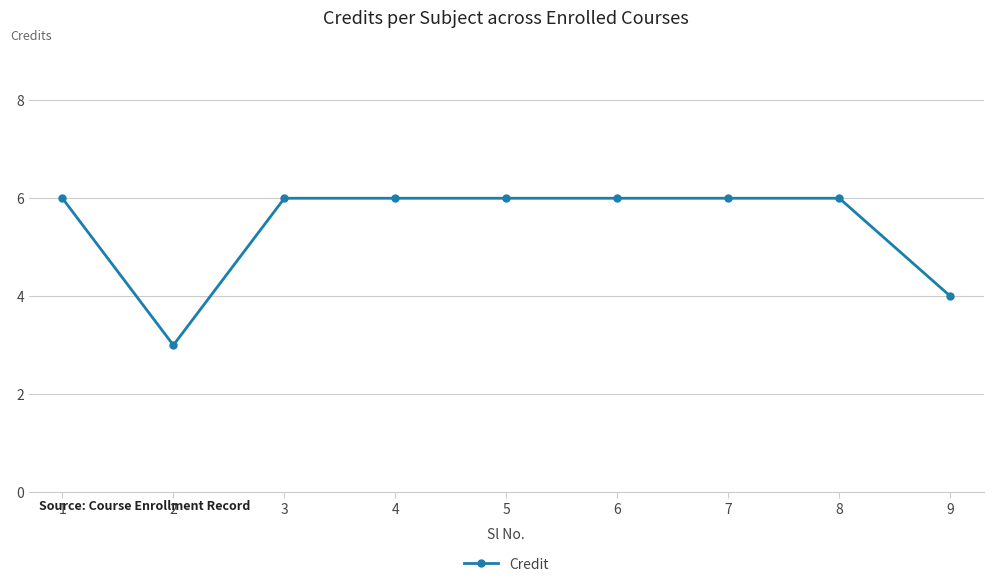

Is it true that the value at 4 is 6?

True